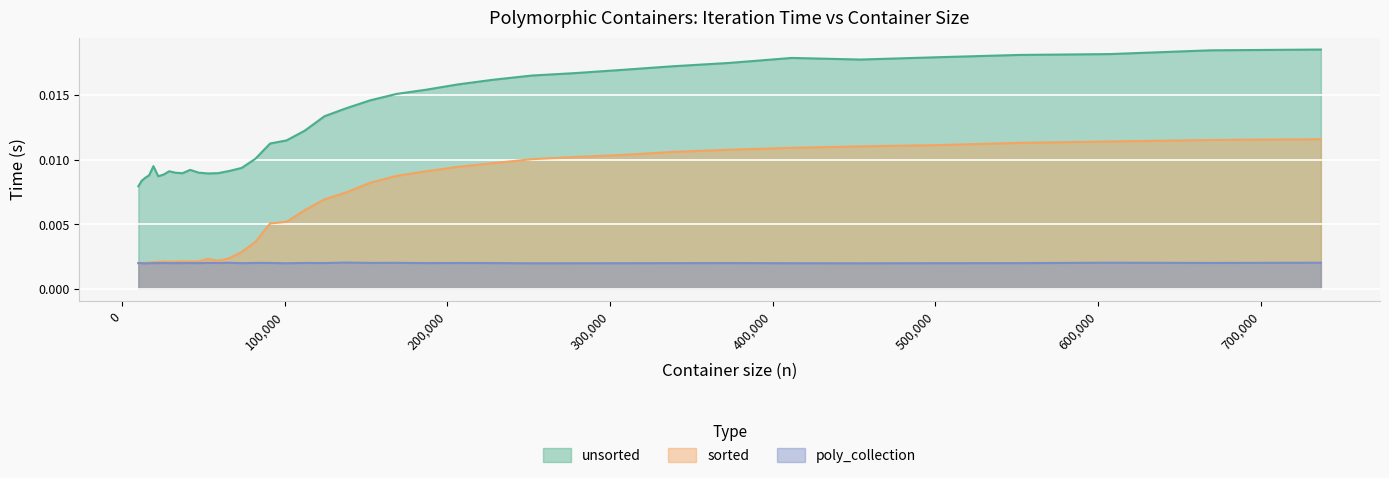

How many interior local peaks does the poly_collection series have?

13